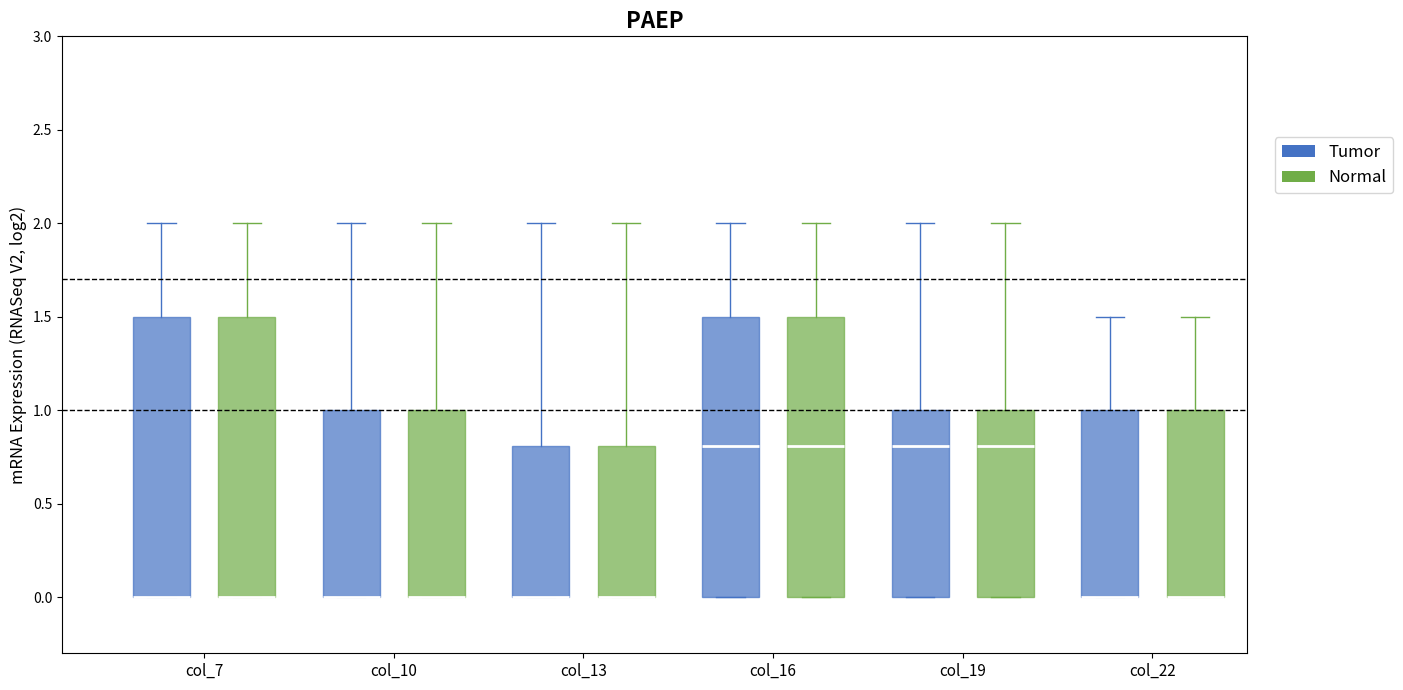

Reading left to right, transcribe this box plot: for each box, give where its median line is, the range the box spans, and where its two whiskers end, as read against the y-axis. The values are not printed on the chart, so give them approximately, as read against the axis.

col_7 (Tumor): median 0.0 (drawn on the box's lower edge), box 0.0 to 1.5, whiskers 0.0 to 2.0
col_7 (Normal): median 0.0 (drawn on the box's lower edge), box 0.0 to 1.5, whiskers 0.0 to 2.0
col_10 (Tumor): median 0.0 (drawn on the box's lower edge), box 0.0 to 1.0, whiskers 0.0 to 2.0
col_10 (Normal): median 0.0 (drawn on the box's lower edge), box 0.0 to 1.0, whiskers 0.0 to 2.0
col_13 (Tumor): median 0.0 (drawn on the box's lower edge), box 0.0 to 0.8, whiskers 0.0 to 2.0
col_13 (Normal): median 0.0 (drawn on the box's lower edge), box 0.0 to 0.8, whiskers 0.0 to 2.0
col_16 (Tumor): median 0.8, box 0.0 to 1.5, whiskers 0.0 to 2.0
col_16 (Normal): median 0.8, box 0.0 to 1.5, whiskers 0.0 to 2.0
col_19 (Tumor): median 0.8, box 0.0 to 1.0, whiskers 0.0 to 2.0
col_19 (Normal): median 0.8, box 0.0 to 1.0, whiskers 0.0 to 2.0
col_22 (Tumor): median 0.0 (drawn on the box's lower edge), box 0.0 to 1.0, whiskers 0.0 to 1.5
col_22 (Normal): median 0.0 (drawn on the box's lower edge), box 0.0 to 1.0, whiskers 0.0 to 1.5